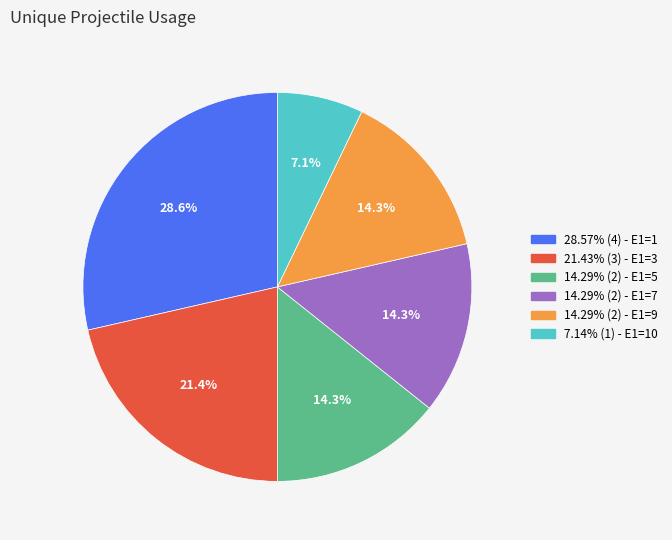

To the nearest percent, what is the average slice percentage?

17%